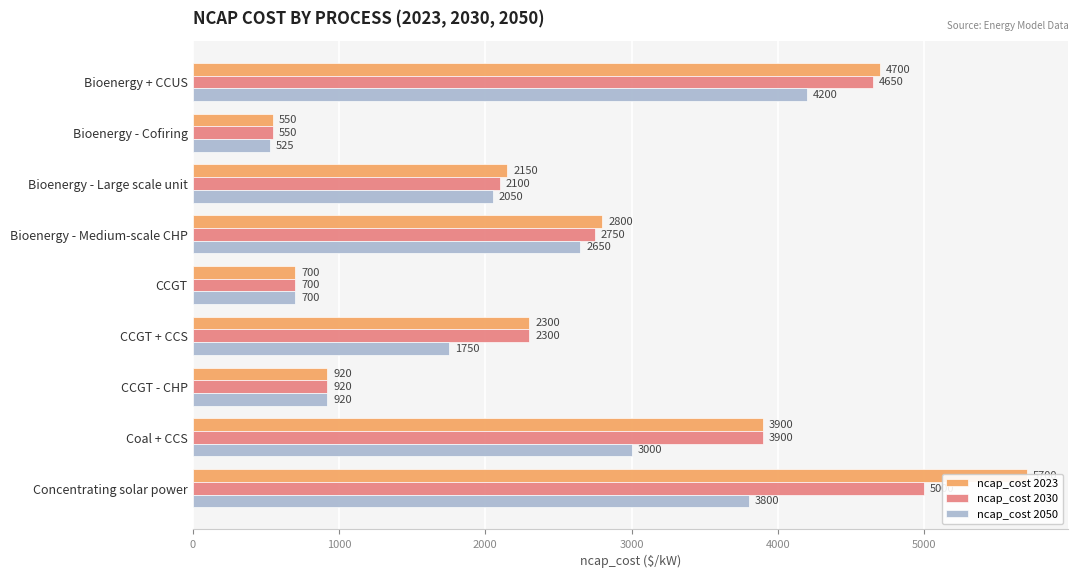

Is it true that ncap_cost 2030 equals 2300 at CCGT + CCS?

True